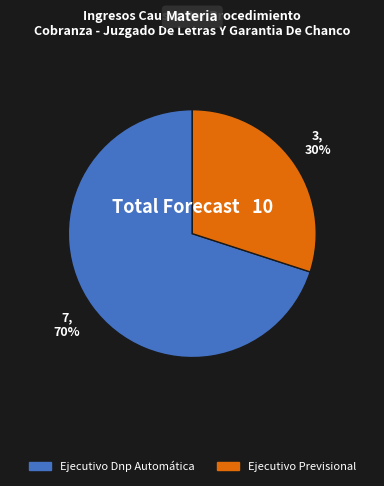

Between Ejecutivo Dnp Automática and Ejecutivo Previsional, which is larger?

Ejecutivo Dnp Automática